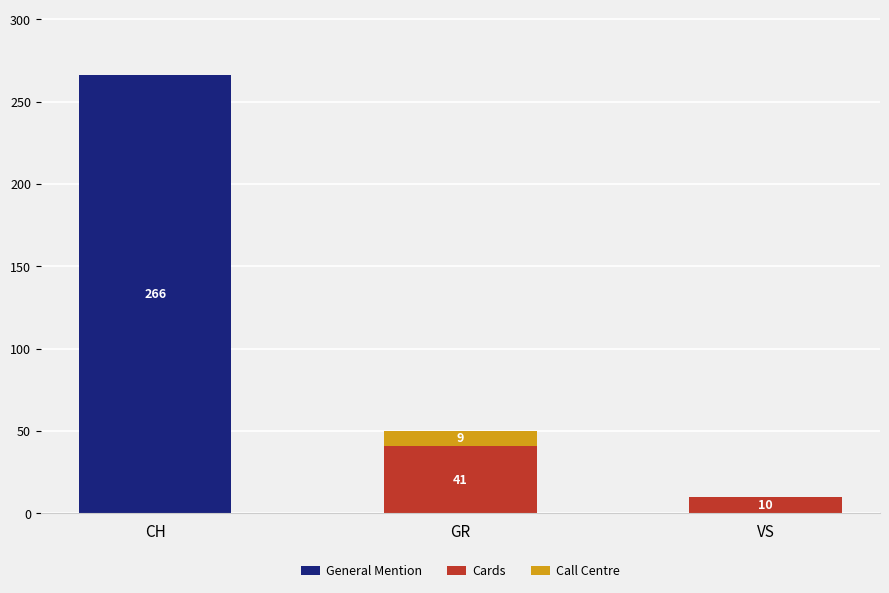

What is the total value across all series at GR?

50